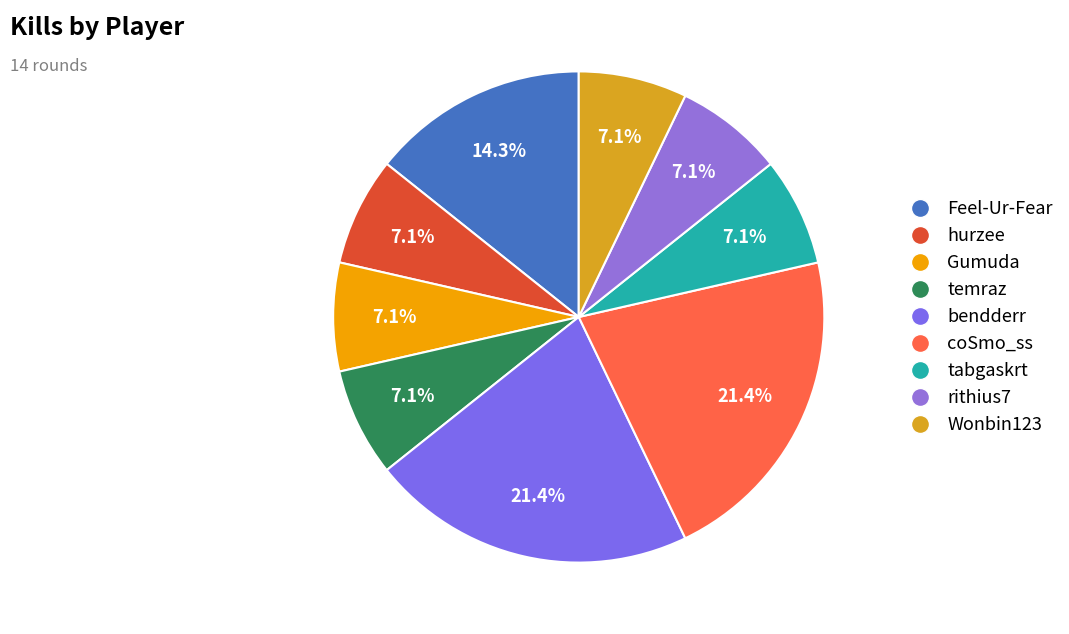

Rank the categories by value from highest to lowest.

bendderr, coSmo_ss, Feel-Ur-Fear, hurzee, Gumuda, temraz, tabgaskrt, rithius7, Wonbin123